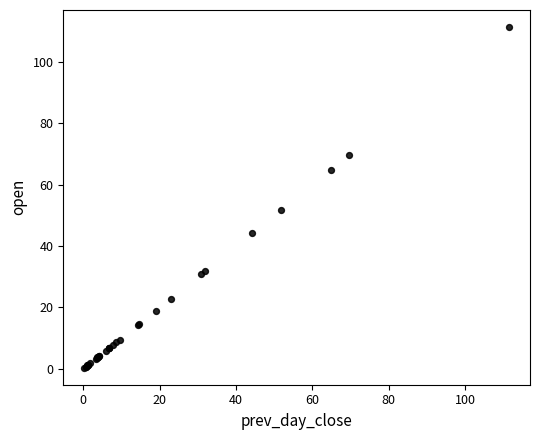

What Y value in the scatter plot is closest to 55?

51.8